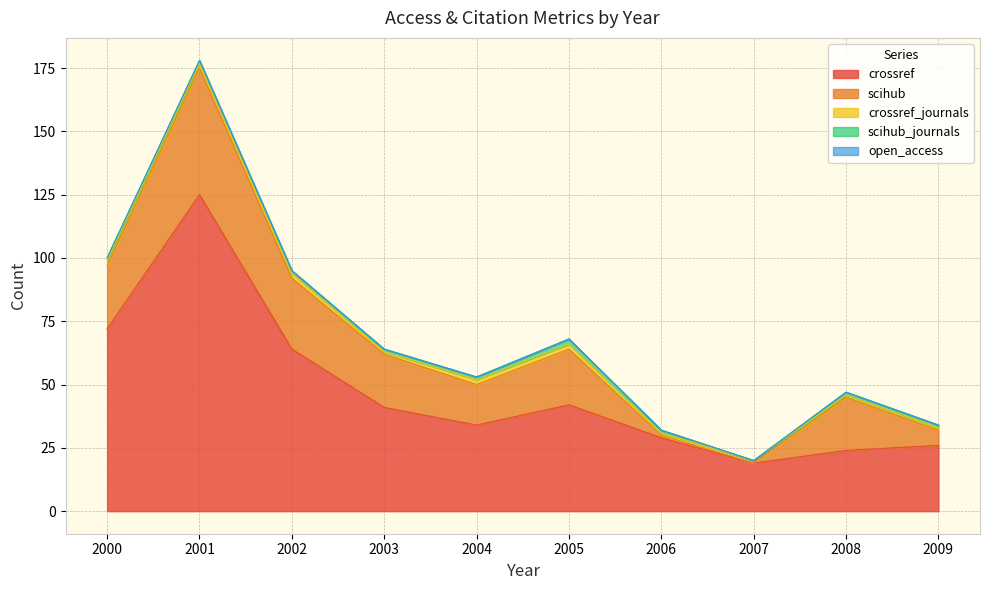

True or false: open_access has more than 0 interior local peaks.

False